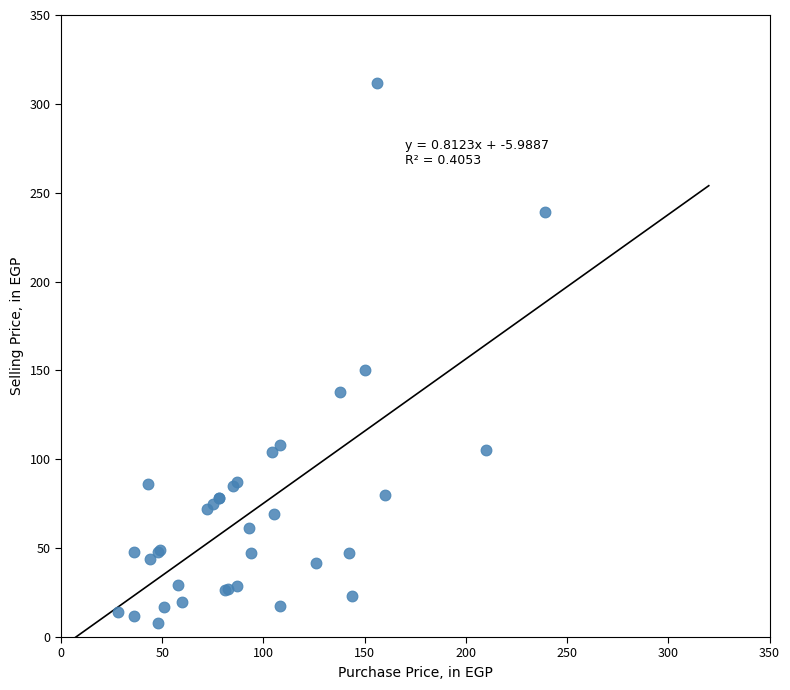

What Y value in the scatter plot is closest to 159?

150.0